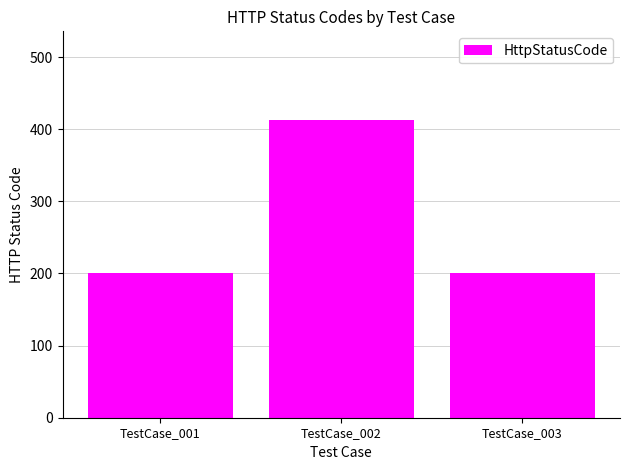

Which category has the highest value across all series?

TestCase_002